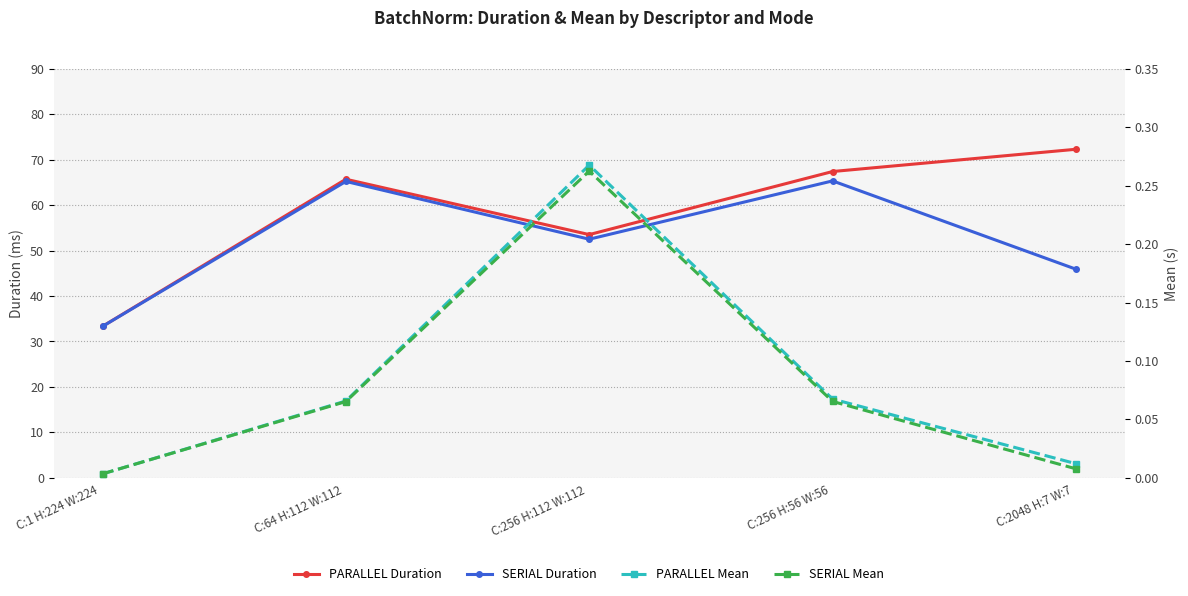

What is the label of the 1st point from the left?

C:1 H:224 W:224 